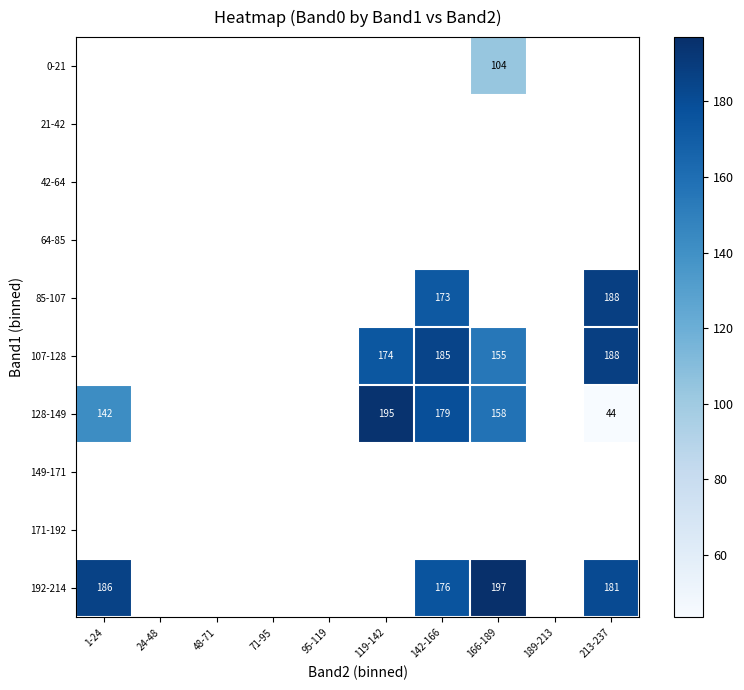

The 192-214 series shows 115.0 at 166-189. True or false?

False